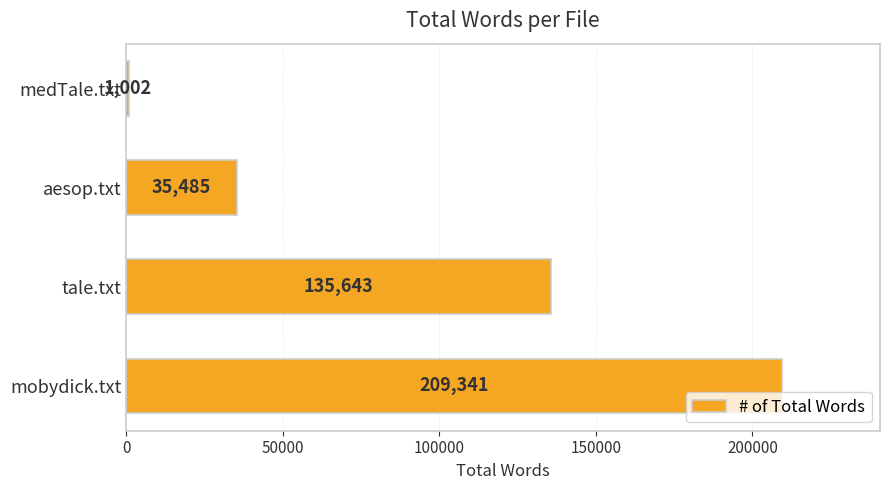

Where is the data nearest to the value 105171?

tale.txt